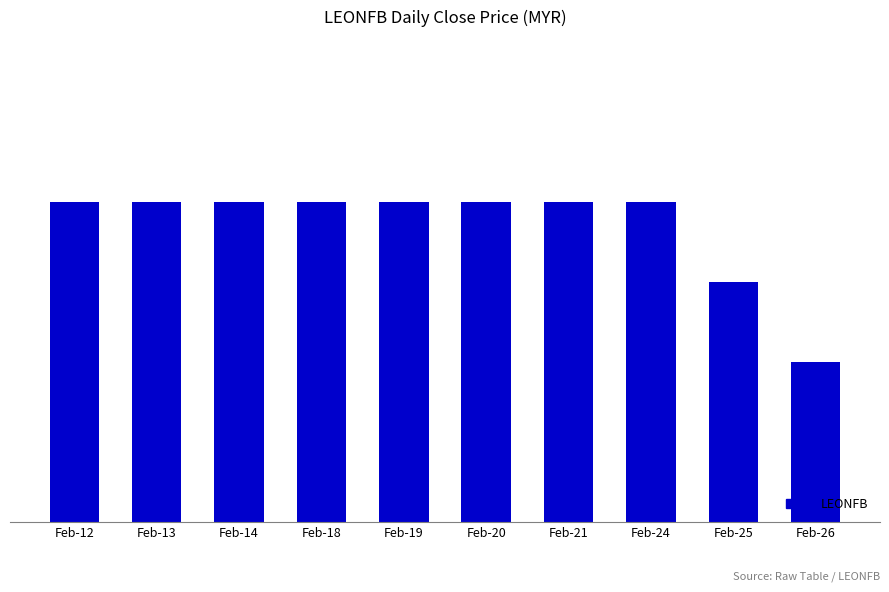

Rank the categories by value from lowest to highest.

Feb-26, Feb-25, Feb-12, Feb-13, Feb-14, Feb-18, Feb-19, Feb-20, Feb-21, Feb-24